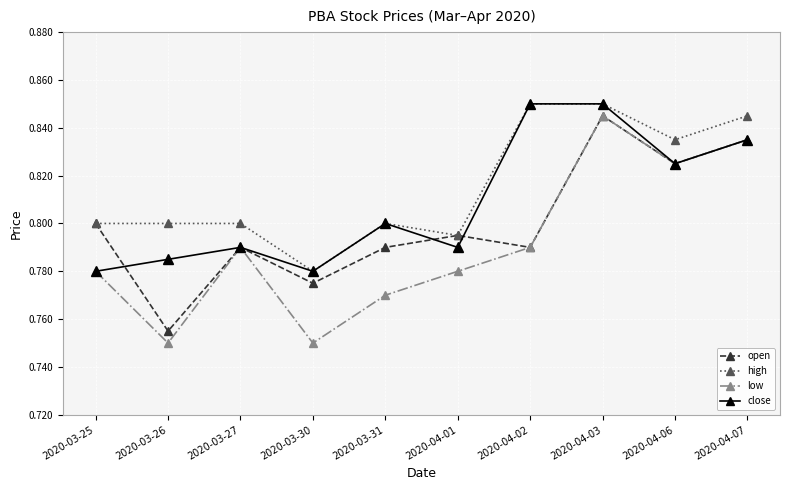

At how many categories does at least one series exceed 0?

10